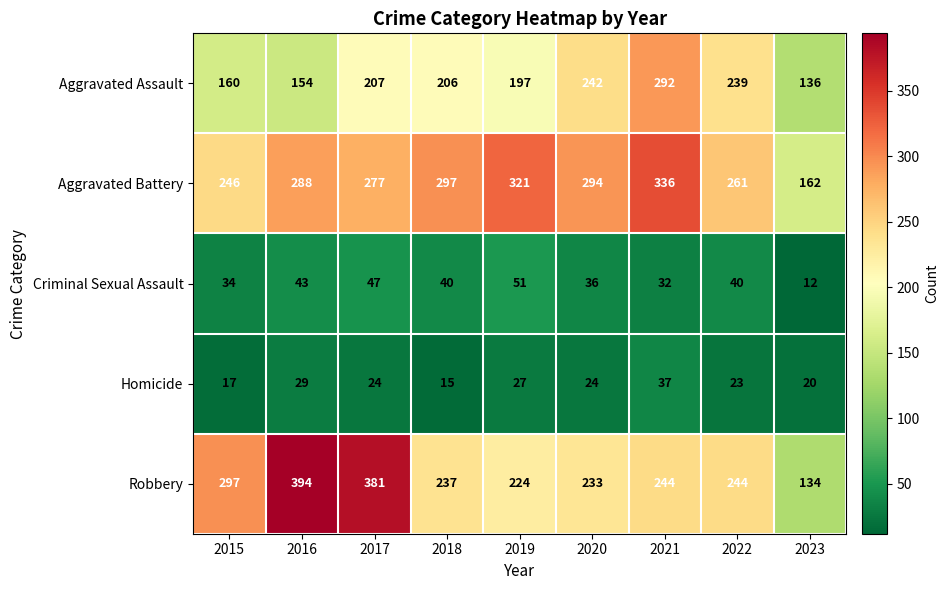

What is the spread (max minus min) of values at 2020?

270